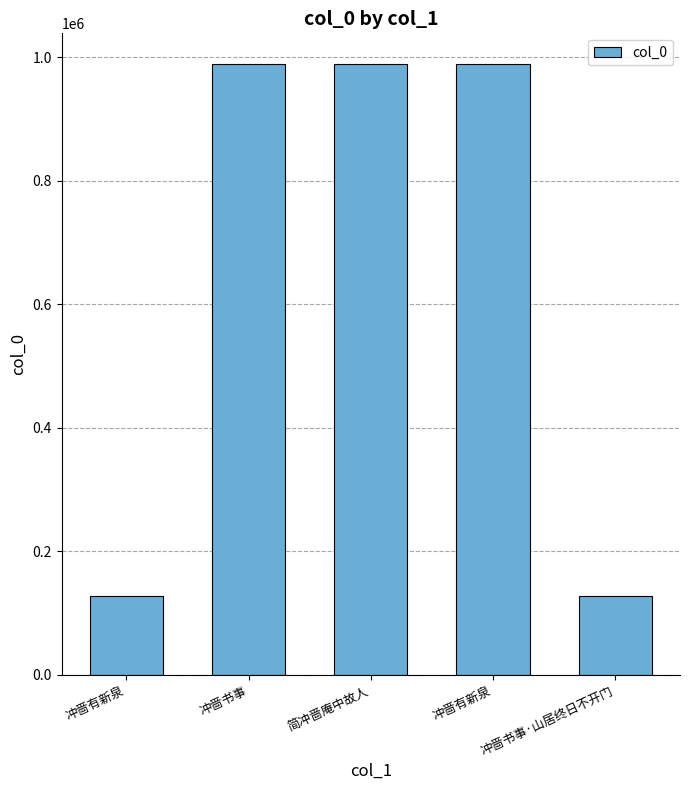

How many data points are less than 988592?

2